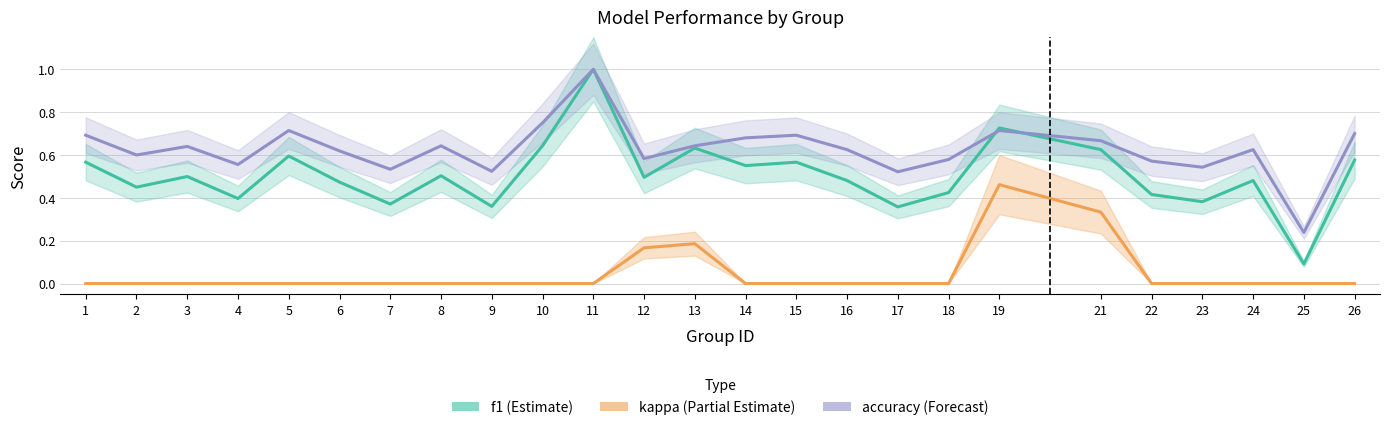

The value of kappa at 4 is 0.0. True or false?

True